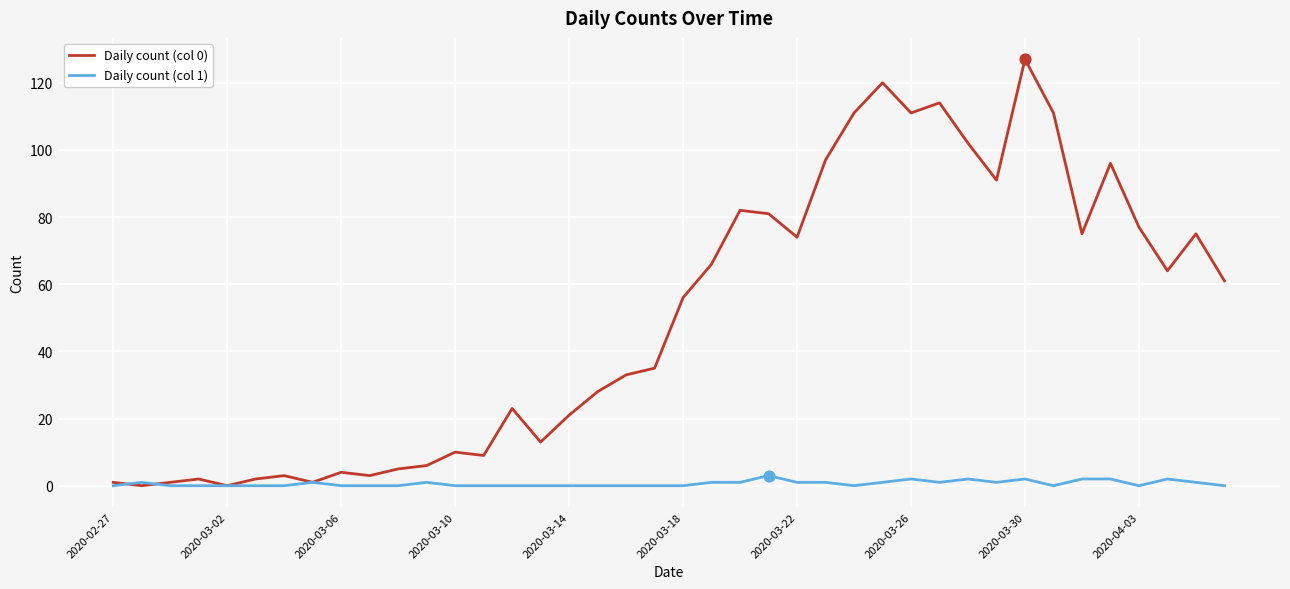

List the series in order of their overall mean, highest first.

Daily count (col 0), Daily count (col 1)